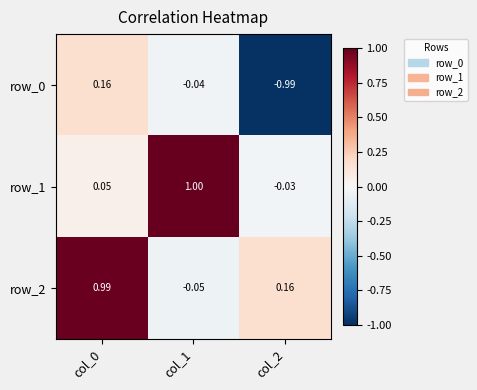

Is the value of row_1 at col_0 greater than the value of row_0 at col_2?

Yes